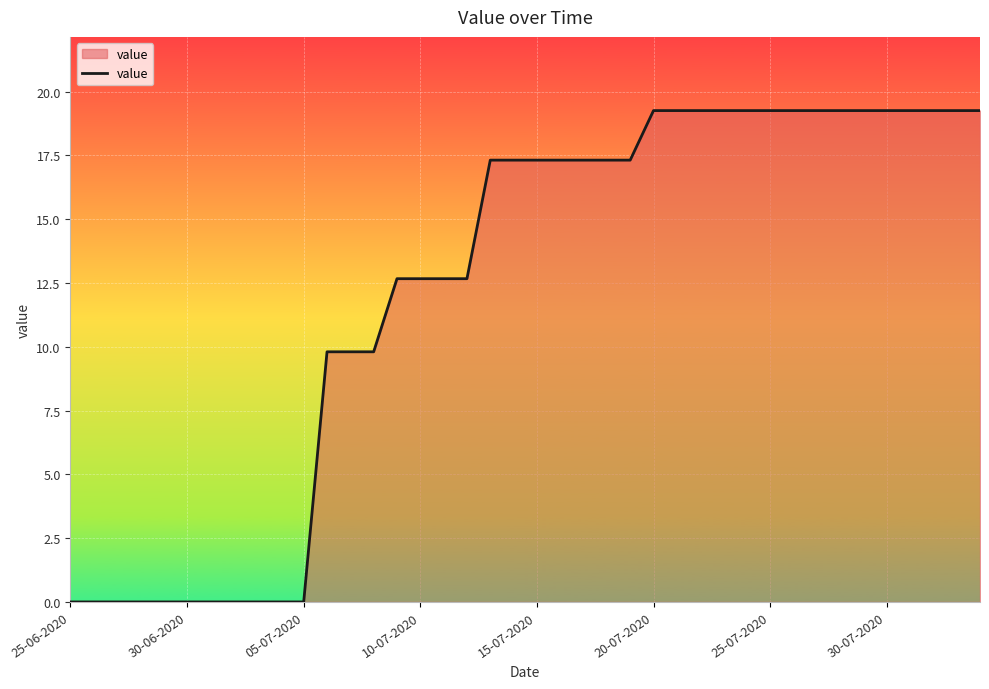

What is the greatest value displayed?

19.3